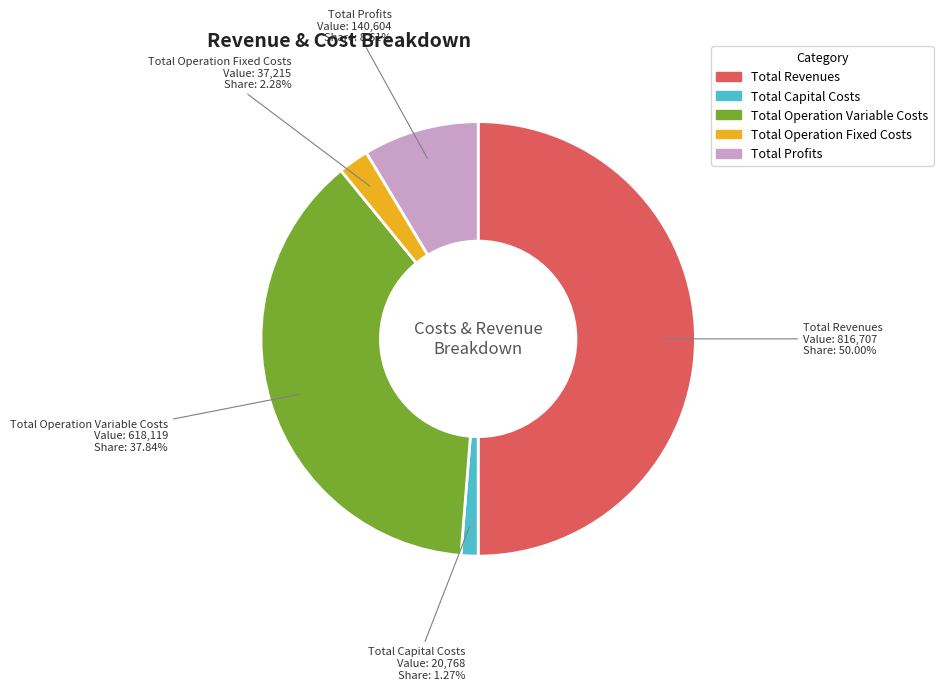

Approximately how many times larger is the value at Total Revenues compared to Total Operation Fixed Costs?

21.9